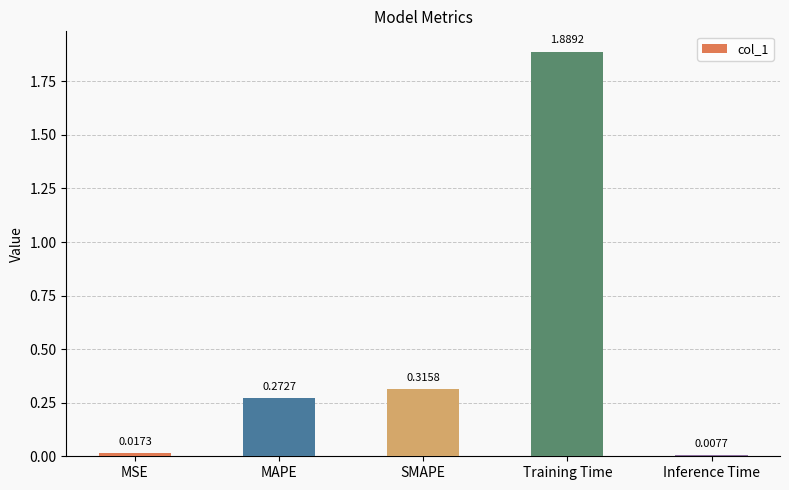

Where is the data nearest to the value 0?

Inference Time